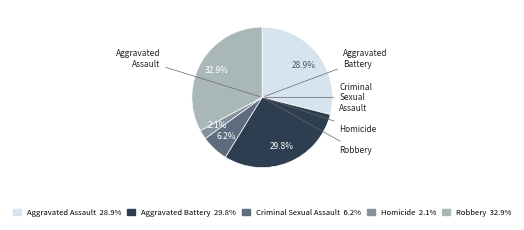

Which slice is the smallest?

Homicide